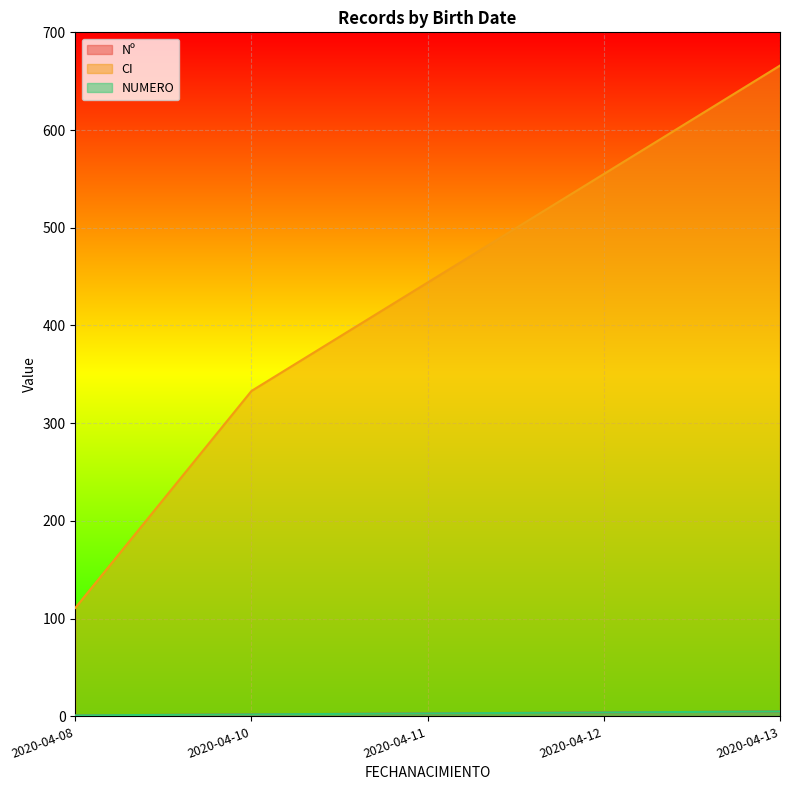

Where is Nº nearest to the value 3?

2020-04-11